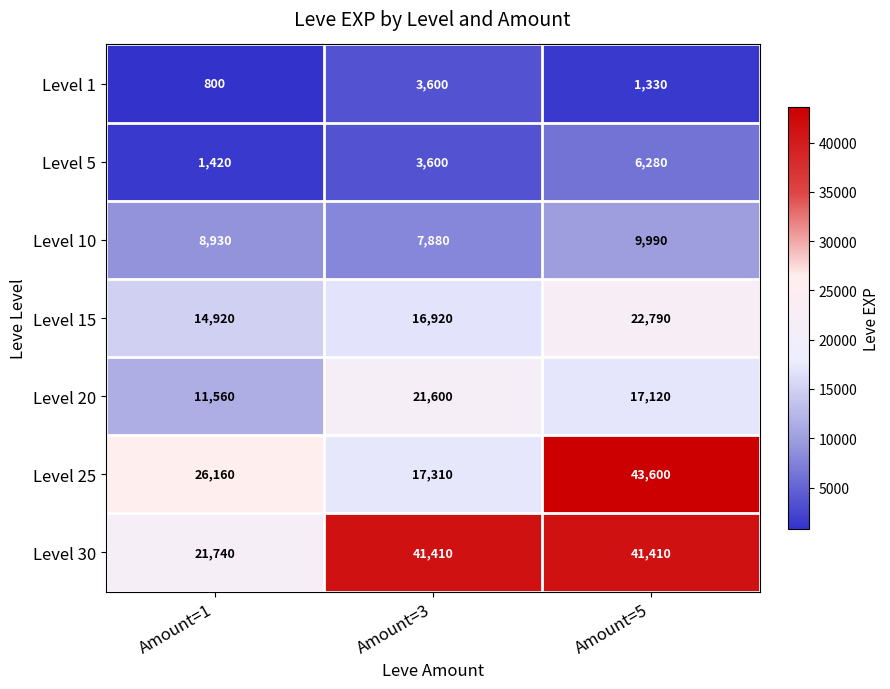

Count the Level 10 values in the range 7880 to 9990.

3